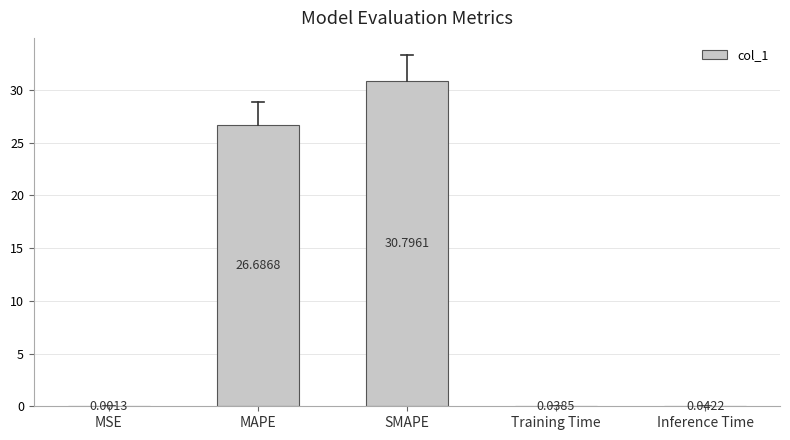

What is the change in value from MSE to MAPE?

+26.7